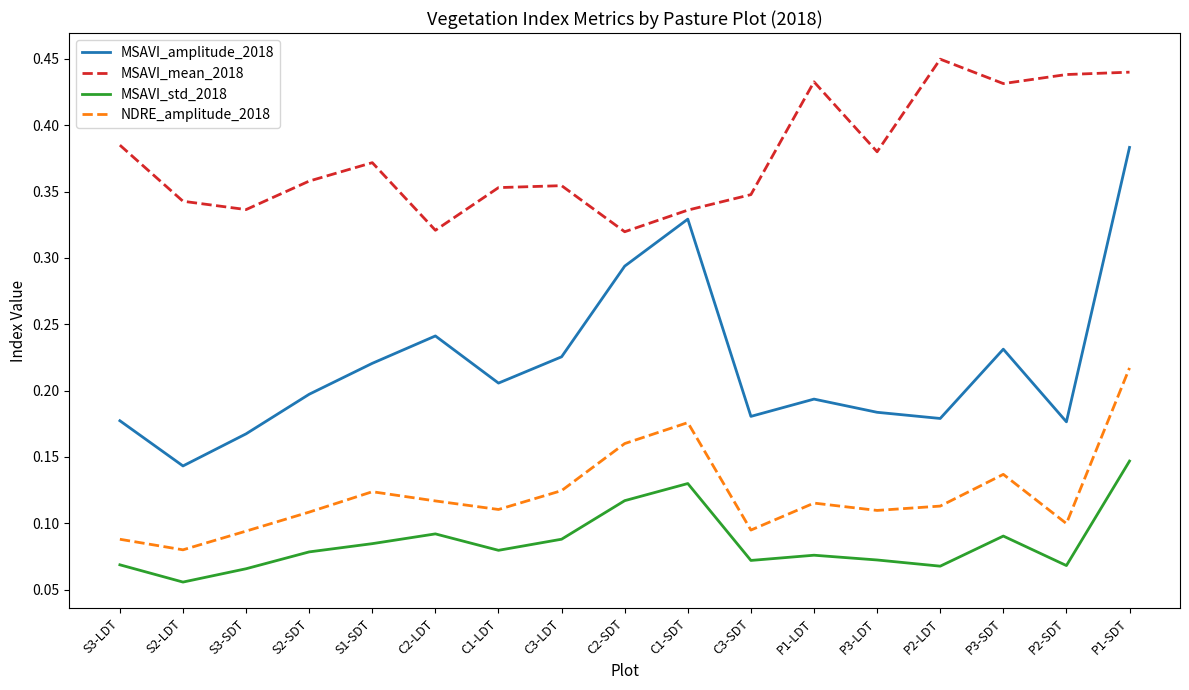

Which series has the widest spread of values?

MSAVI_amplitude_2018